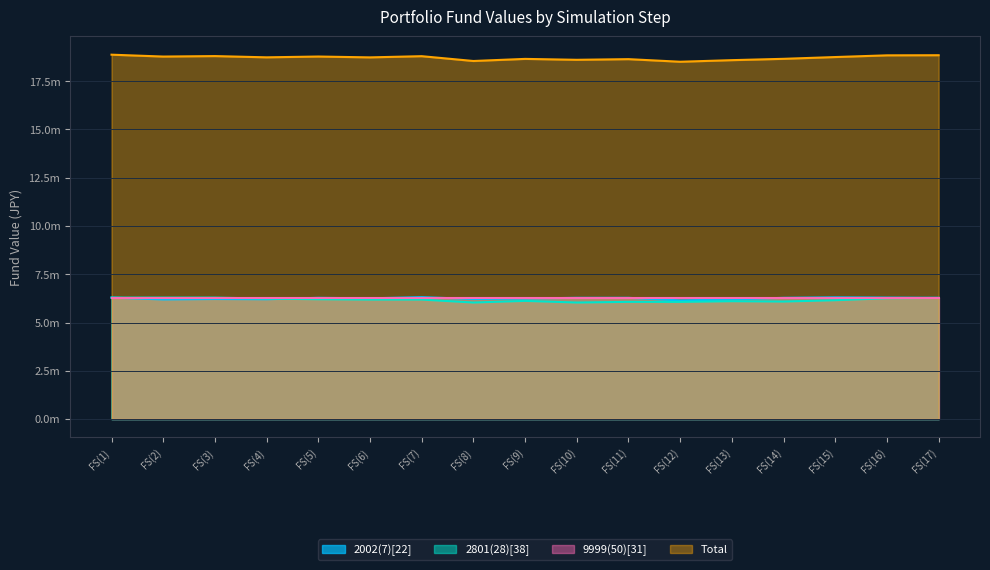

What is the sum of all 2801(28)[38] values?

104899900.0